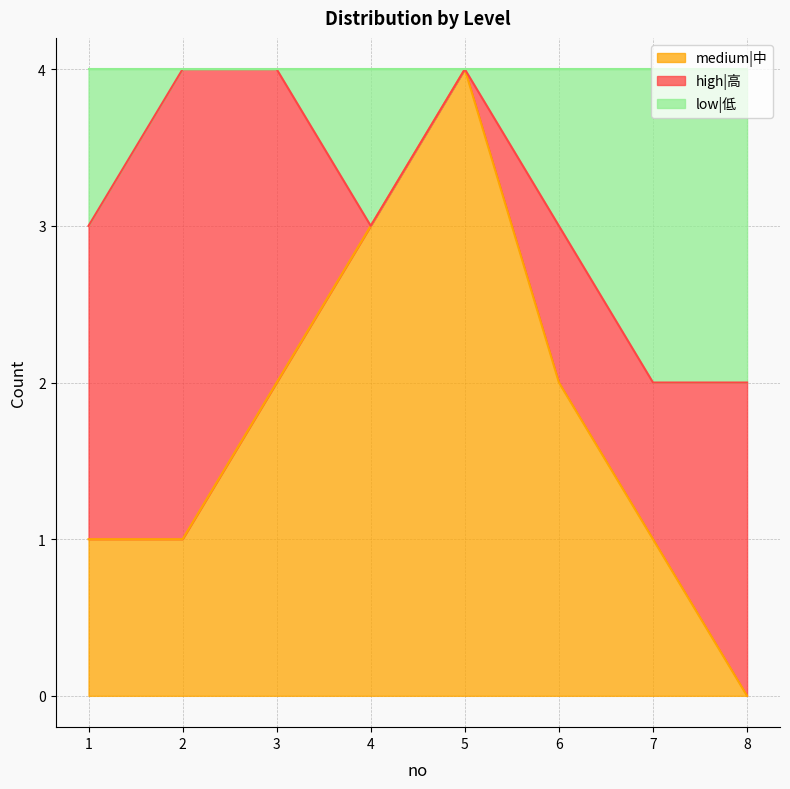

What is the maximum value for medium|中?

4